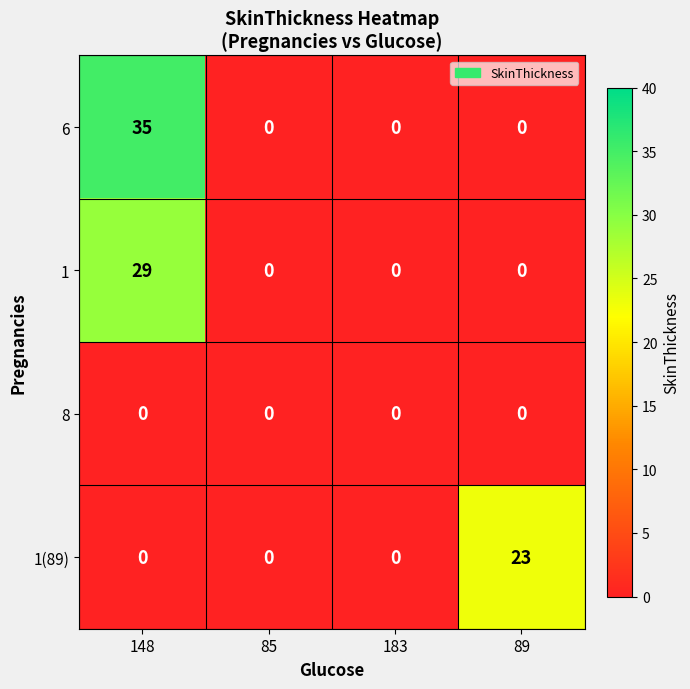

What is the difference between the highest and lowest values at 148?

35